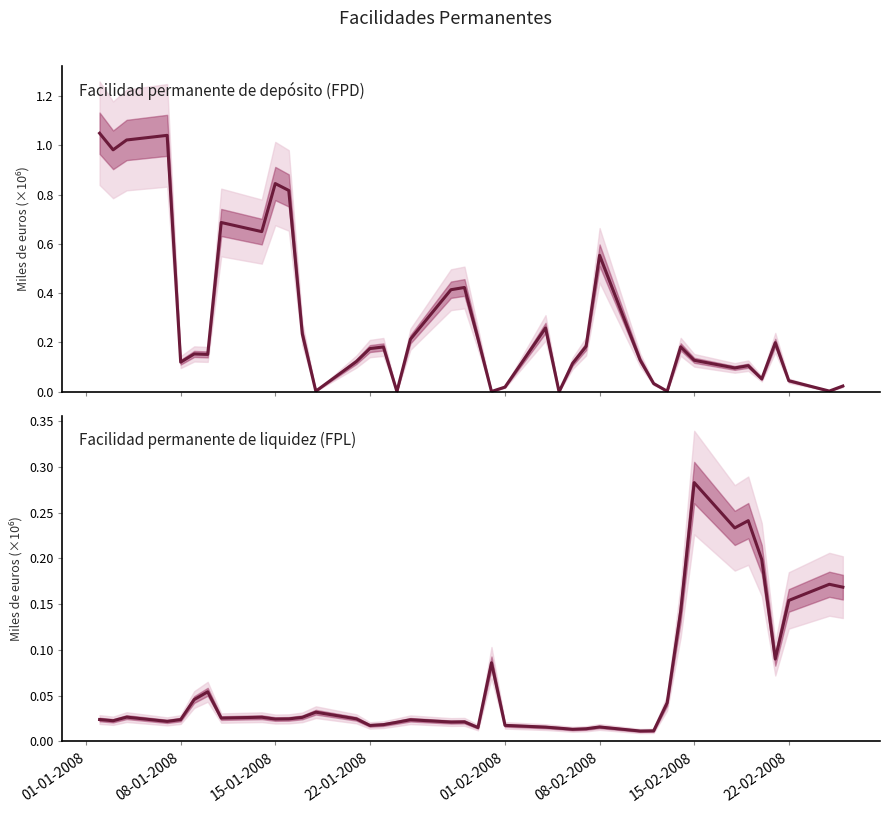

How many data points in Facilidad permanente de depósito (FPD) are above 0?

39